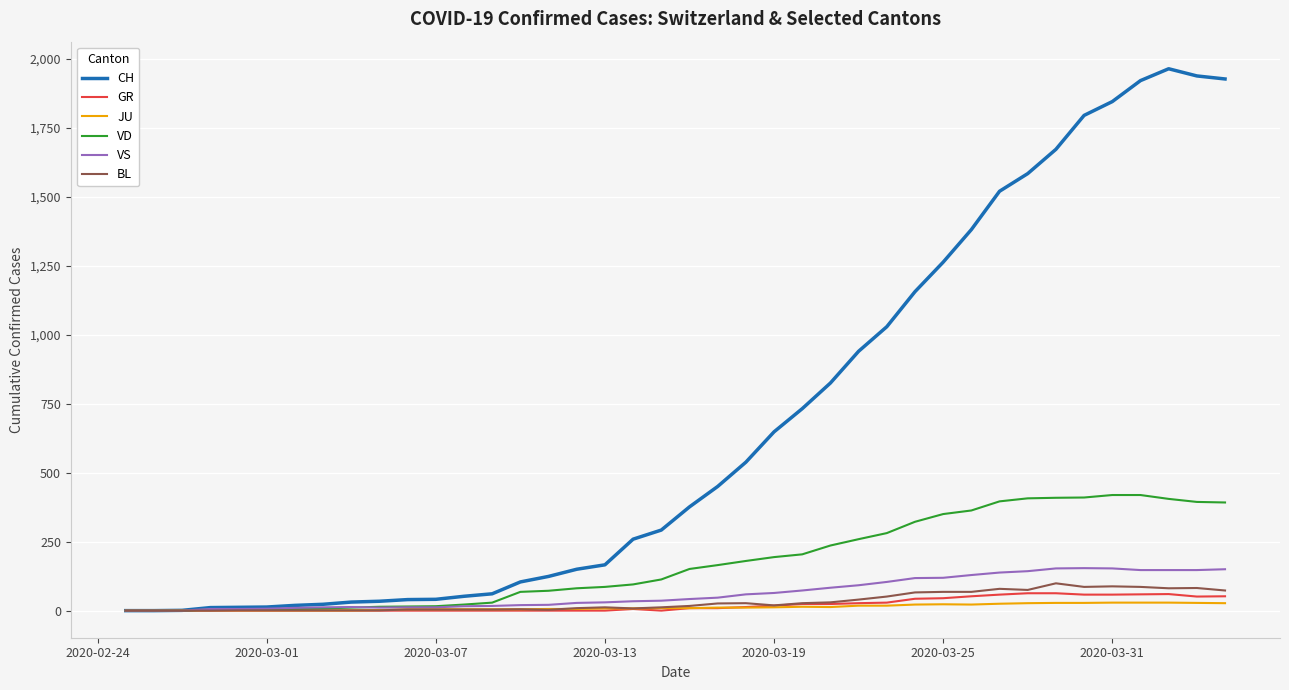

What are all the series names shown in the legend?

CH, GR, JU, VD, VS, BL